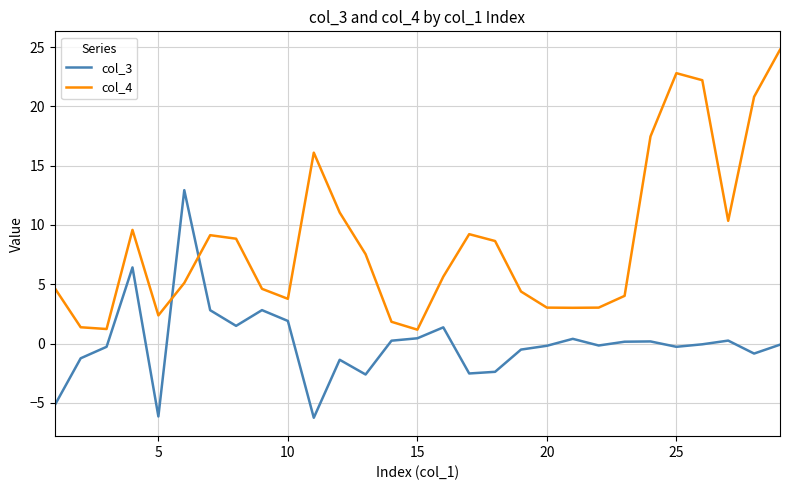

True or false: col_4 and col_3 cross at least once.

True